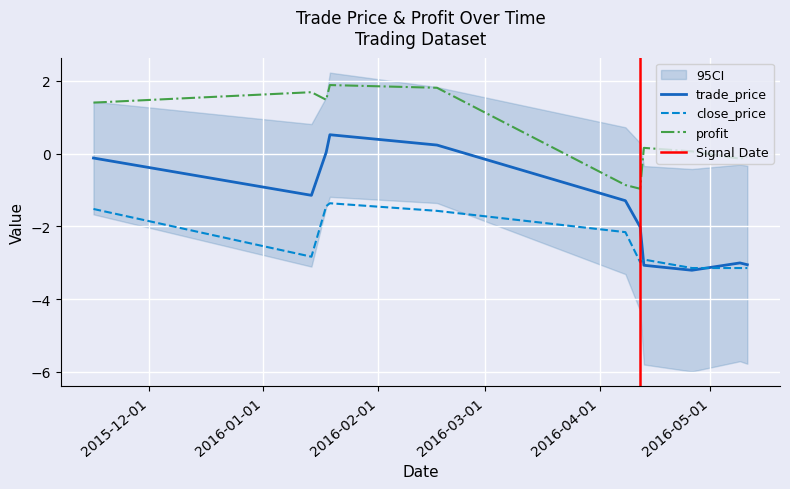

Reading left to right, what are all the values shown in this chart?

trade_price: -0.1	-1.1	0.0	0.5	0.2	-1.3	-2.0	-3.1	-3.2	-3.0	-3.1
close_price: -1.5	-2.8	-1.4	-1.4	-1.6	-2.2	-3.0	-2.9	-3.1	-3.1	-3.1
profit: 1.4	1.7	1.5	1.9	1.8	-0.9	-1.0	0.2	0.1	-0.1	-0.1